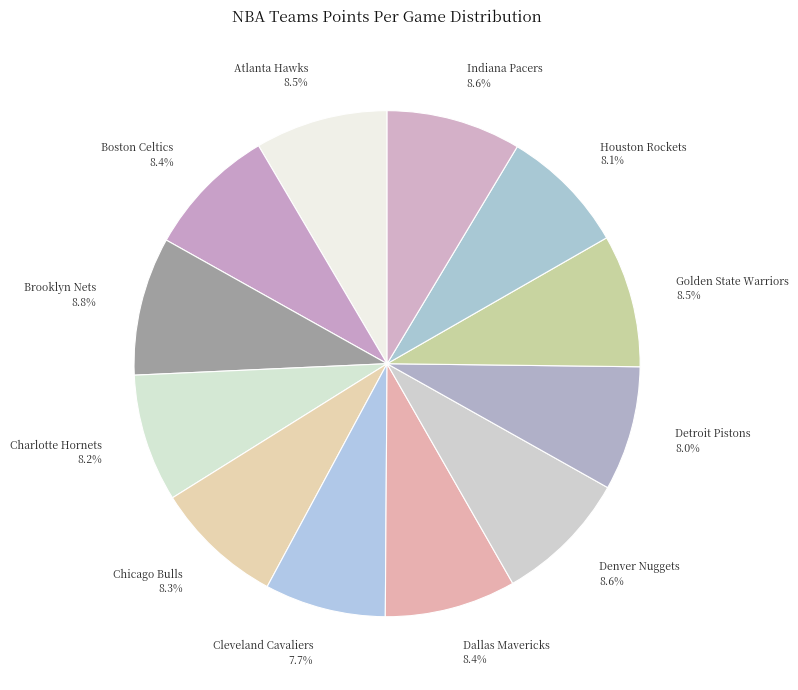

Does Cleveland Cavaliers account for over 50% of the chart?

No